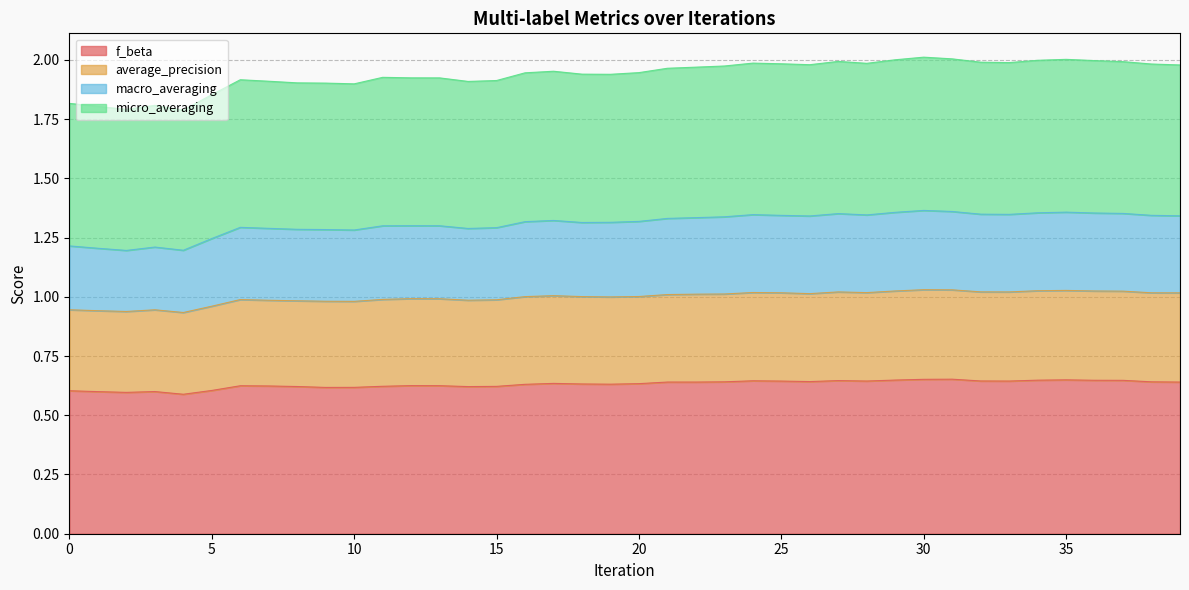

True or false: micro_averaging and f_beta intersect in this chart.

False